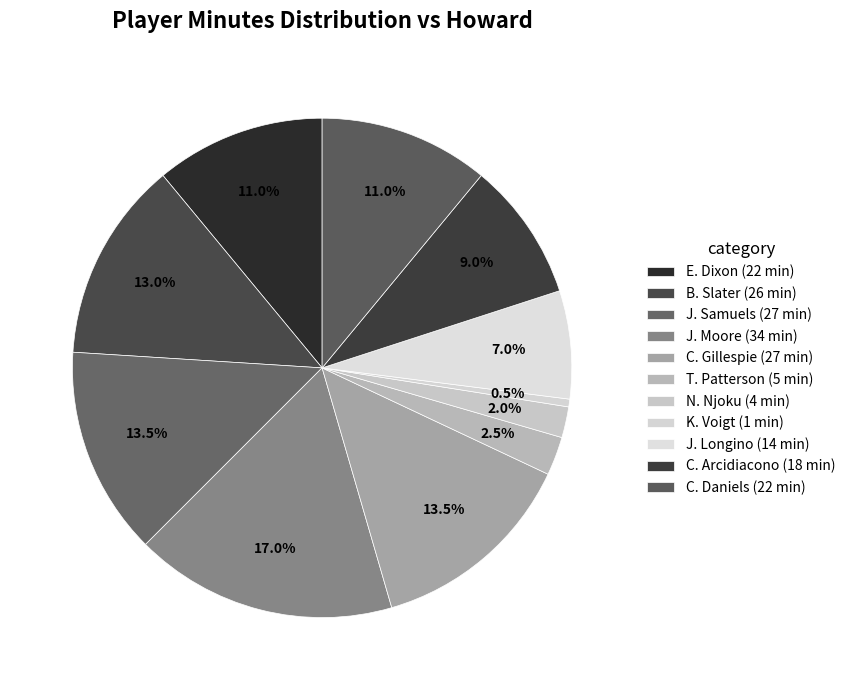

To the nearest percent, what portion does C. Gillespie represent?

14%